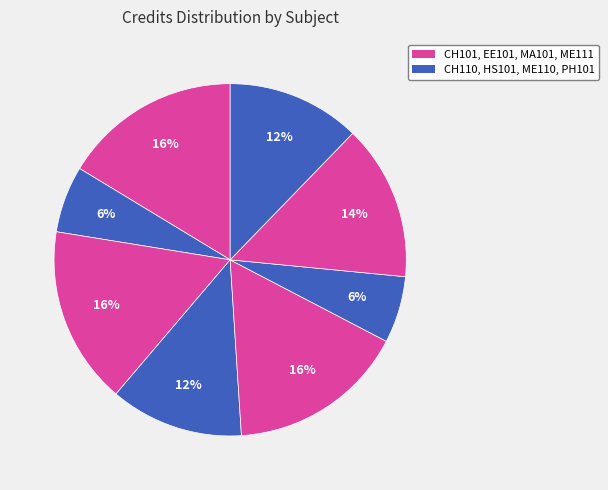

Rank the categories by value from highest to lowest.

CH101, EE101, MA101, ME111, HS101, PH101, CH110, ME110